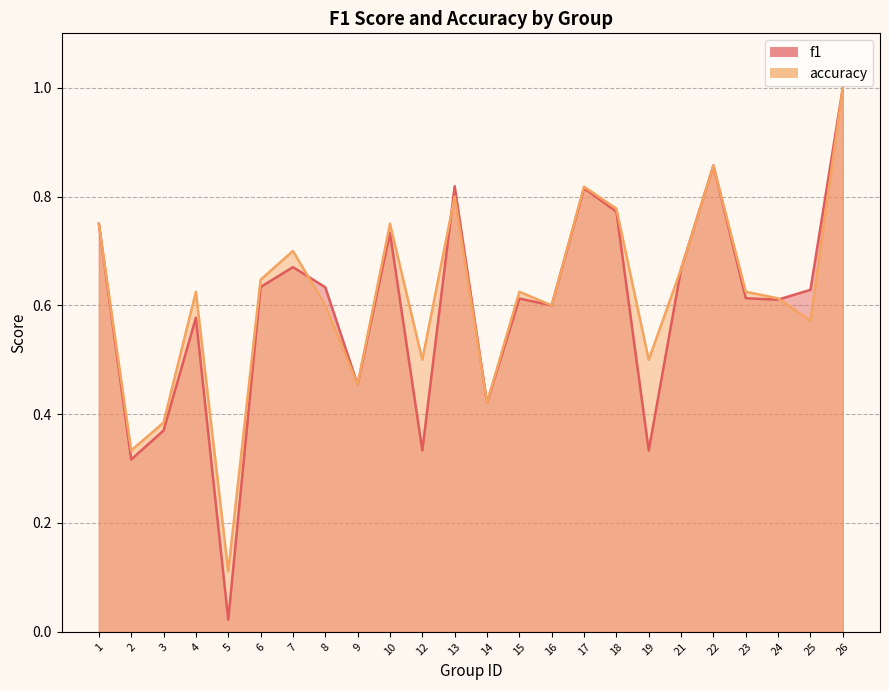

What is the approximate value of accuracy at 4?

0.6